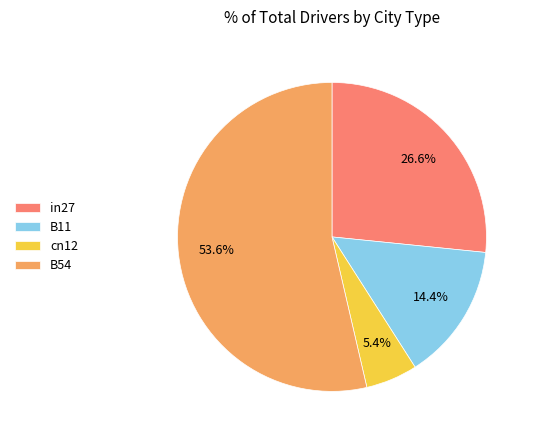

To the nearest percent, what percentage of the pie is B11?

14%